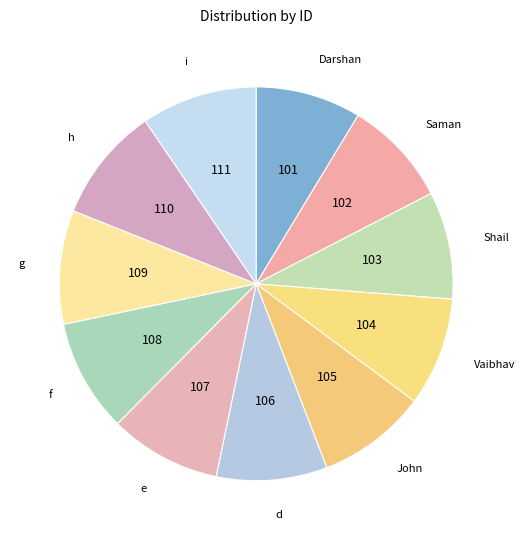

Is there a majority slice in this chart?

No